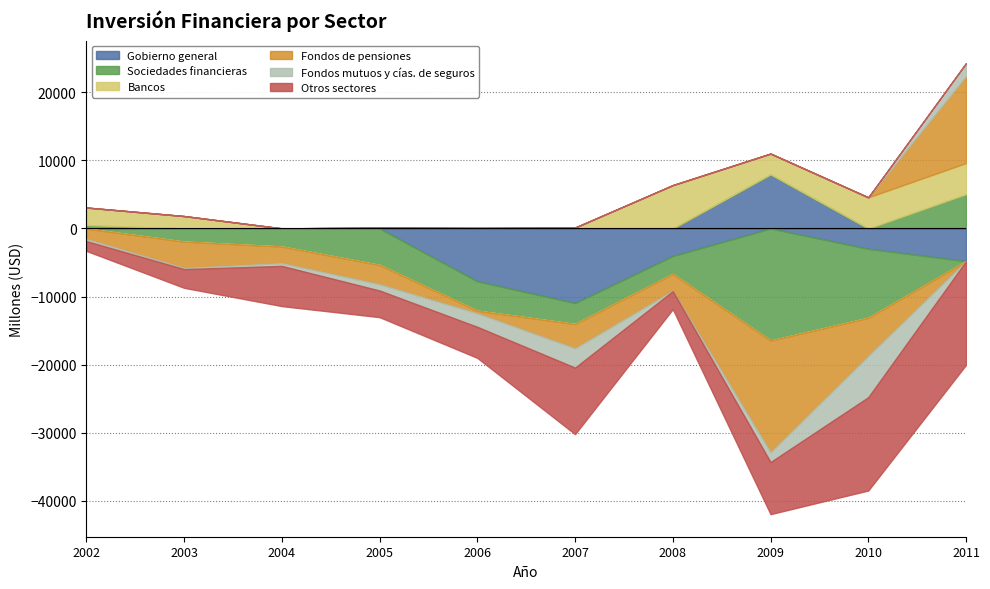

Between 2007 and 2008, which series saw the biggest shift?

Otros sectores